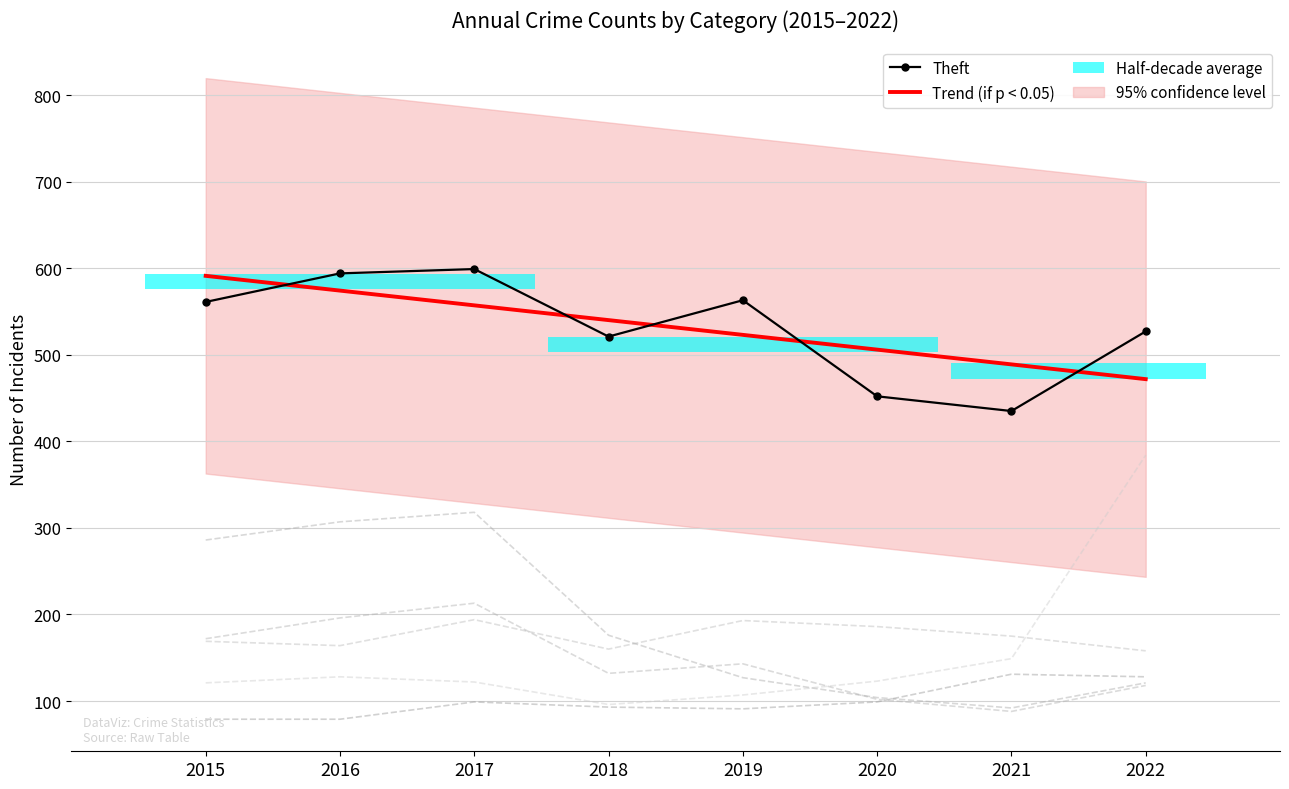

At how many categories does at least one series exceed 401?

8